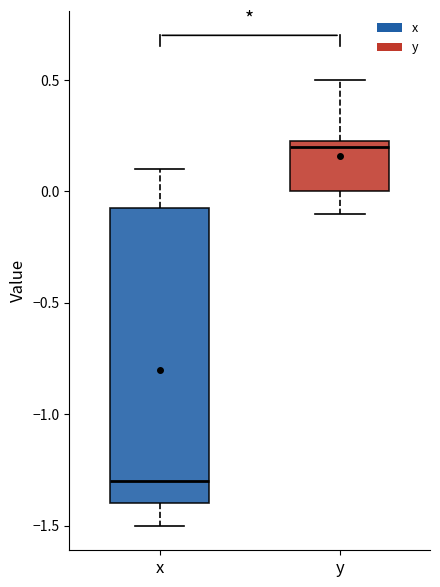

Reading left to right, read every box against the y-axis: the position of its median line, the range the box covers, and the ends of its whiskers. The values are not printed on the chart, so give them approximately, as read against the axis.

x: median -1.30, box -1.40 to -0.05, whiskers -1.50 to 0.10
y: median 0.20, box 0.00 to 0.25, whiskers -0.10 to 0.50